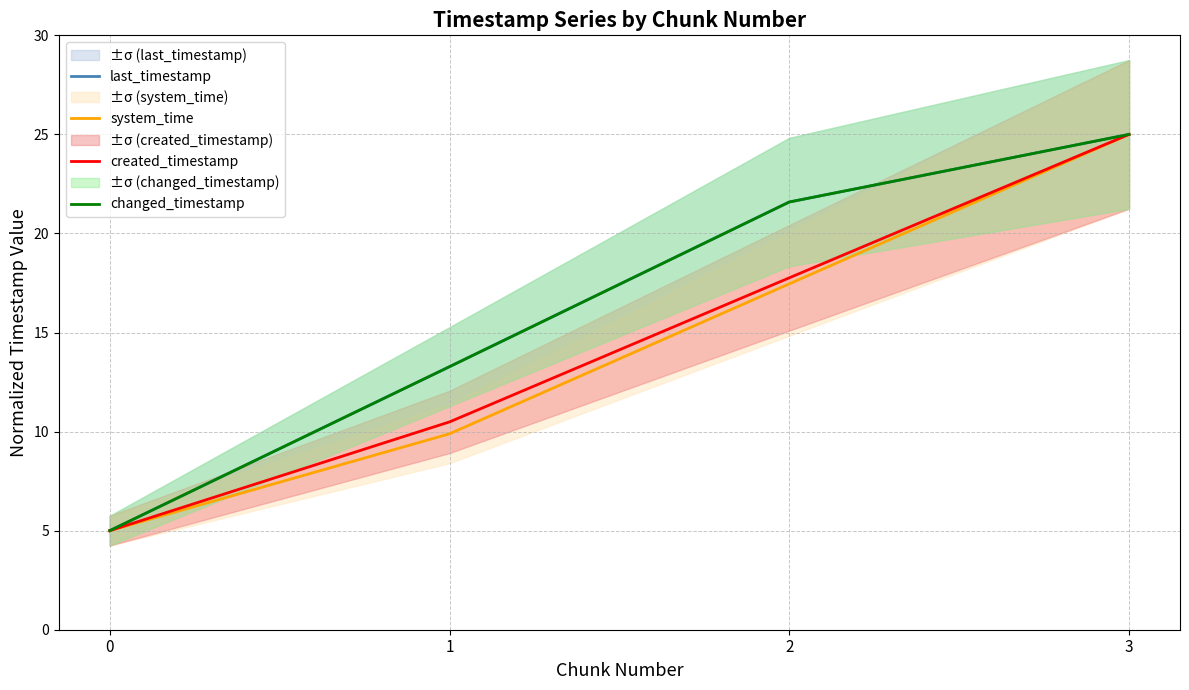

Where is changed_timestamp nearest to the value 15?

1